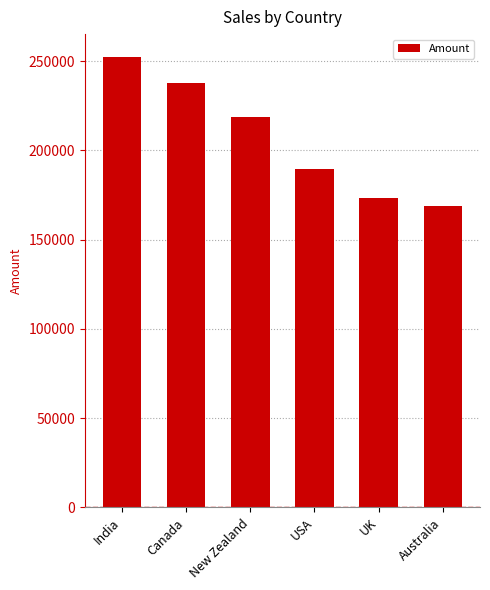

Rank the categories by value from highest to lowest.

India, Canada, New Zealand, USA, UK, Australia